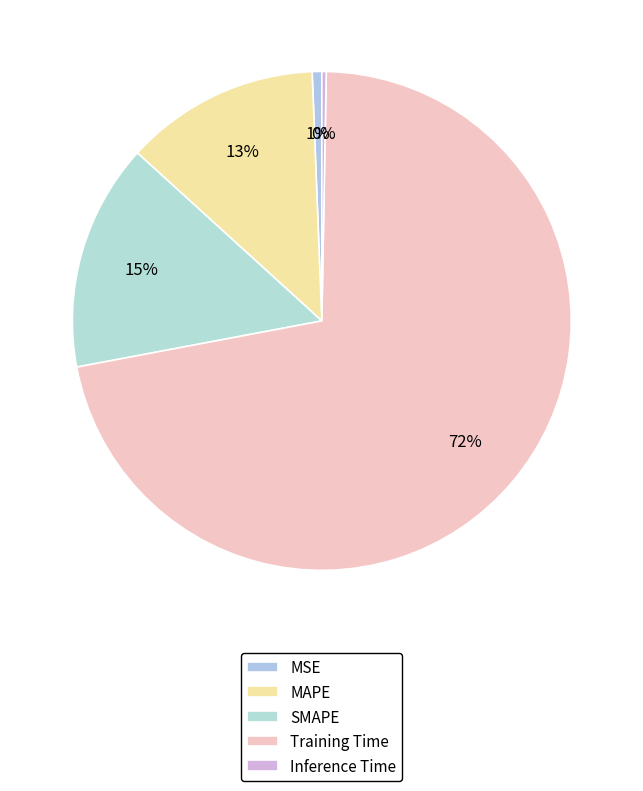

To the nearest percent, what is the average slice percentage?

20%